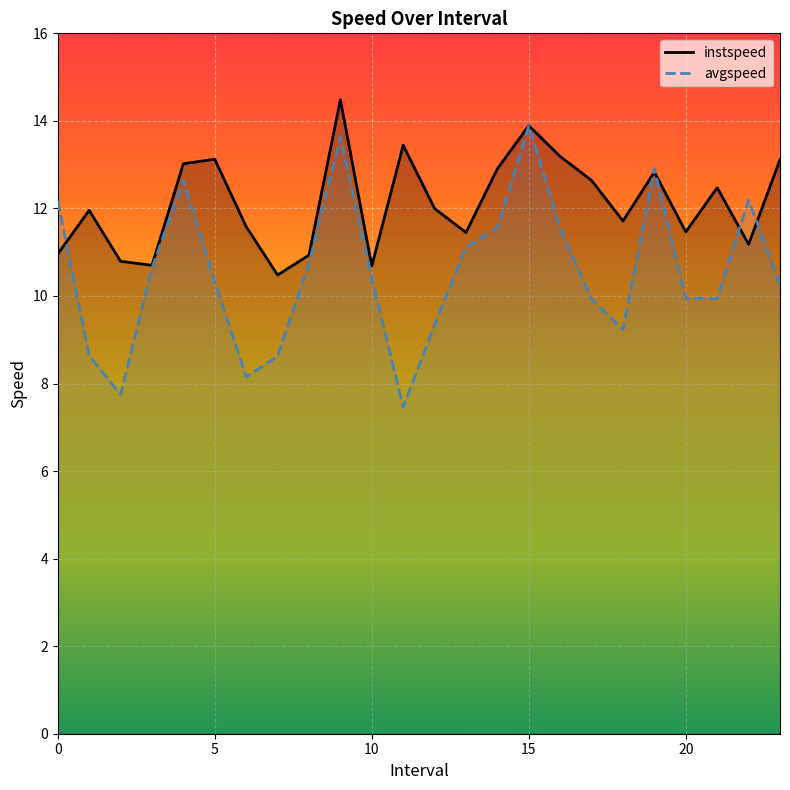

Which series has the largest range (max minus min)?

avgspeed